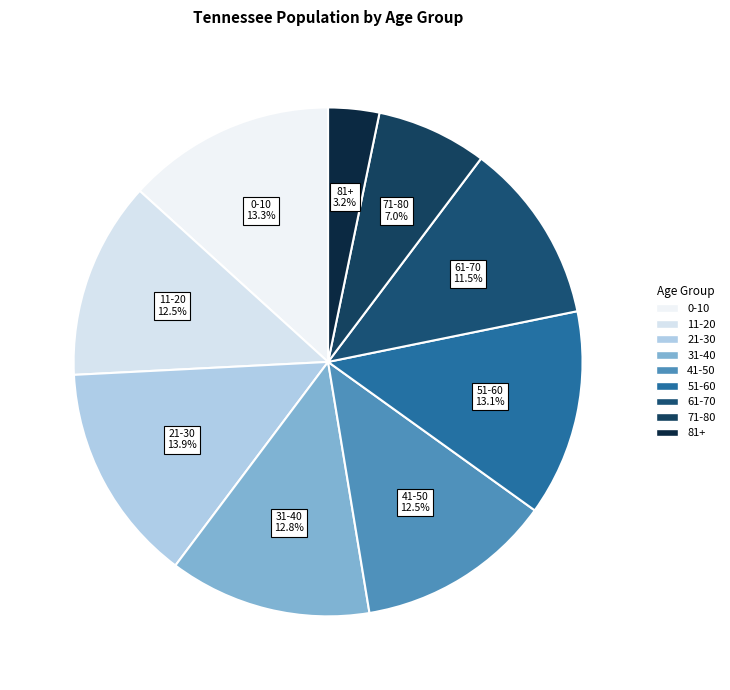

Which category has the biggest portion of the pie?

21-30